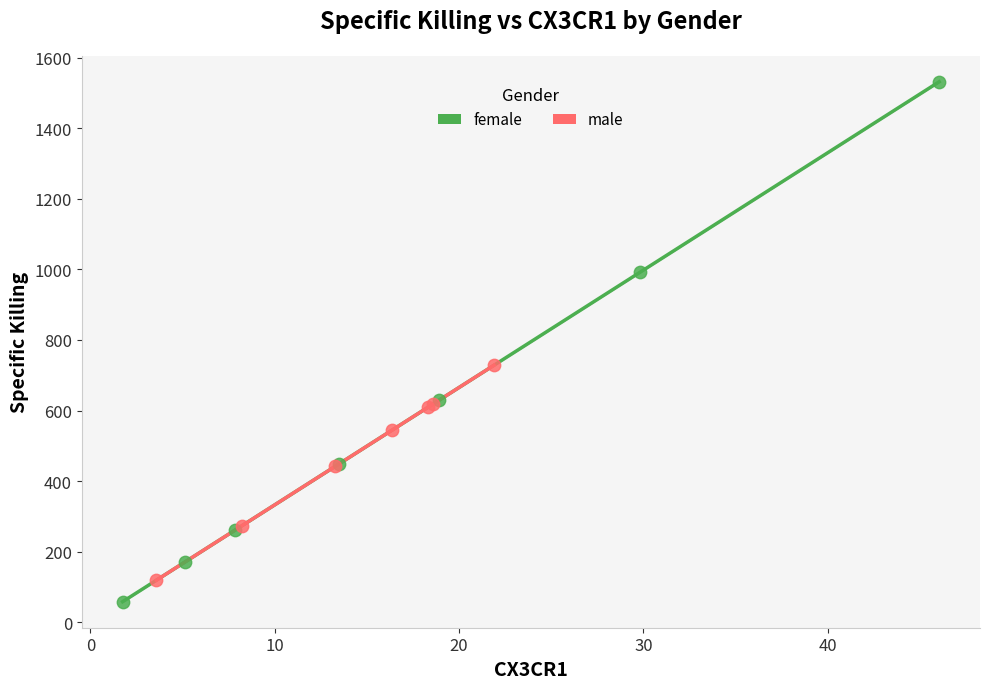

What are all the series names shown in the legend?

female, male